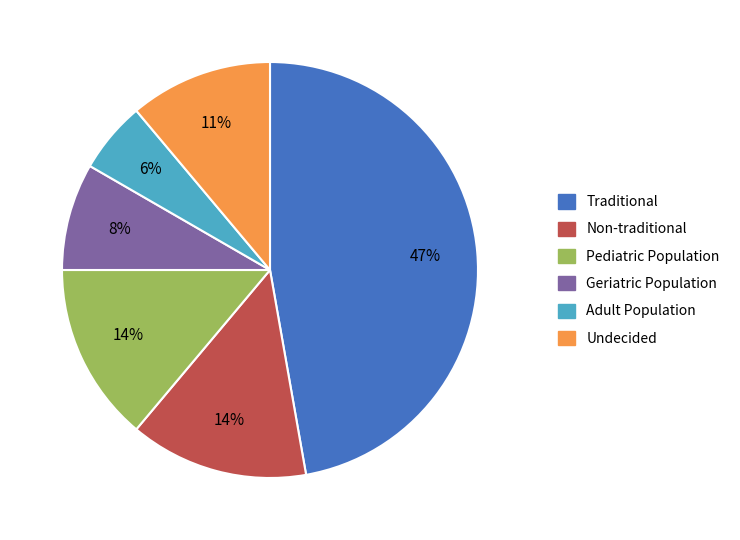

Is there a majority slice in this chart?

No